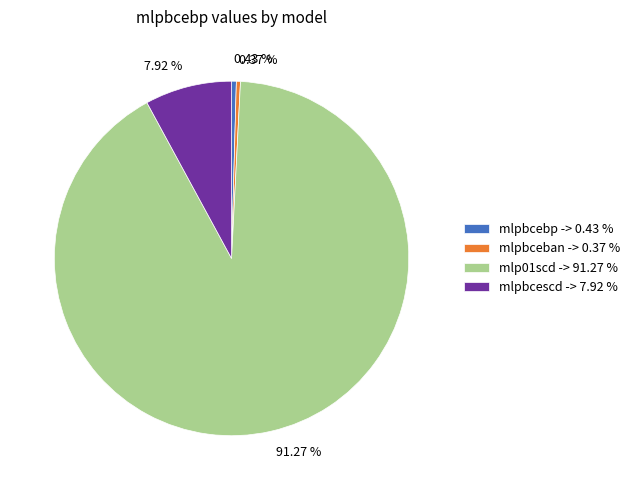

To the nearest percent, what is the difference between the largest and smallest slice percentages?

91%